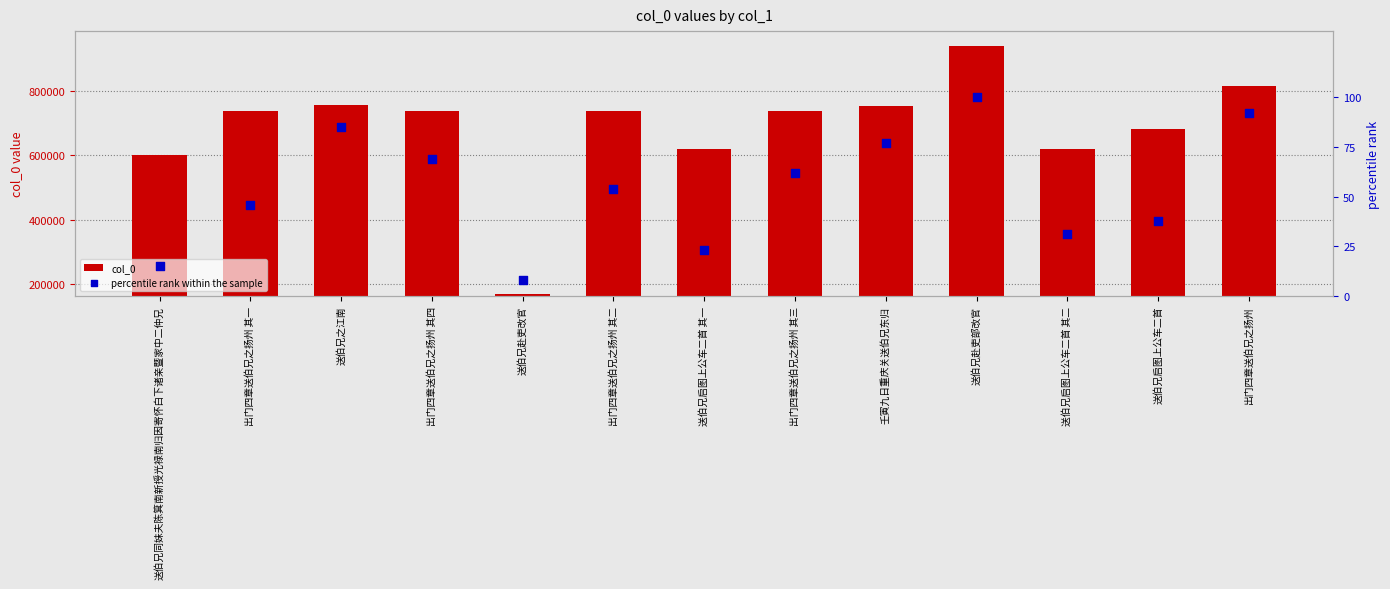

At how many categories does at least one series exceed 371822?

12